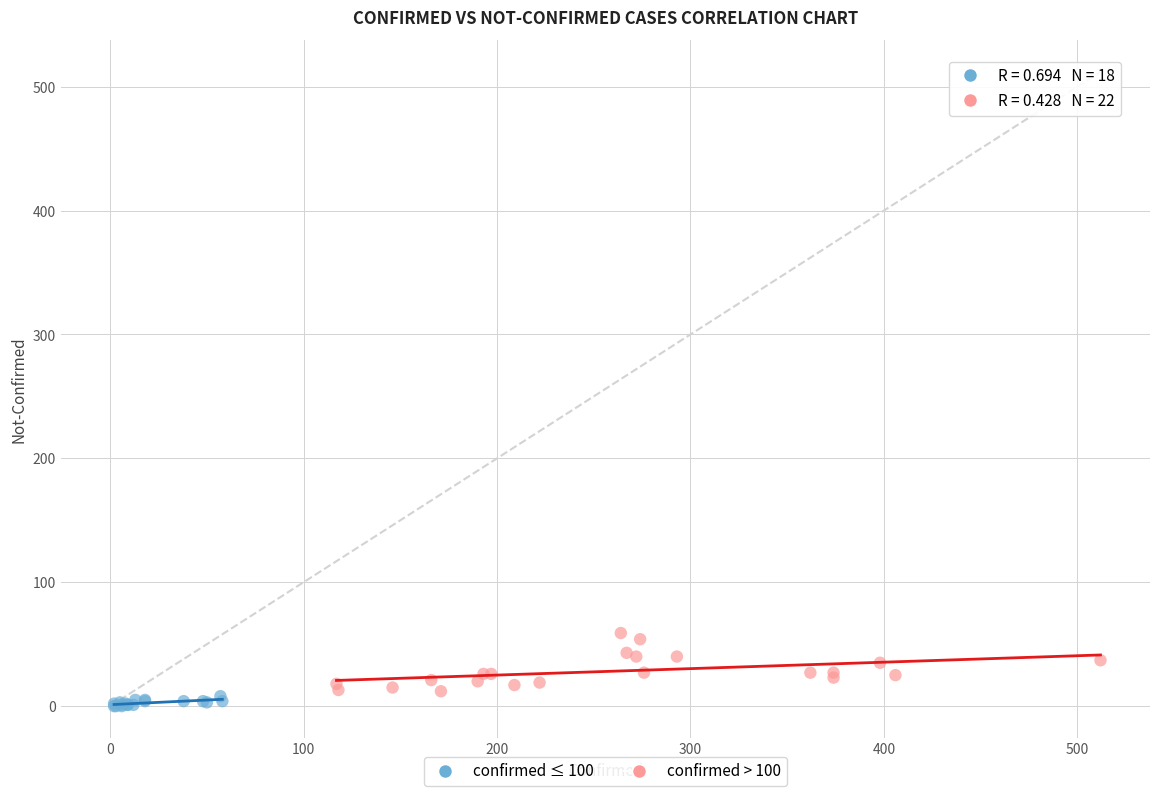

Which series reaches the maximum Y coordinate?

confirmed > 100